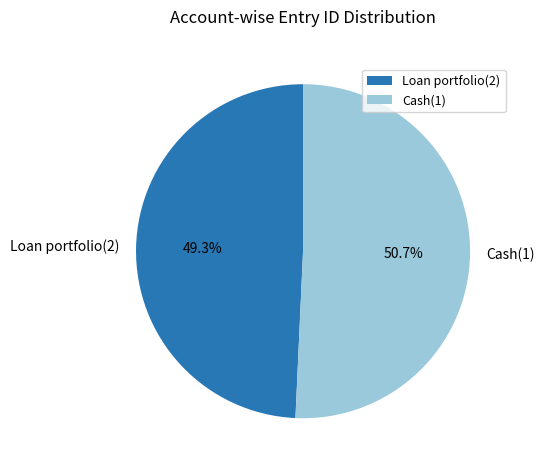

What portion of the pie excludes Cash(1)?

49.3%